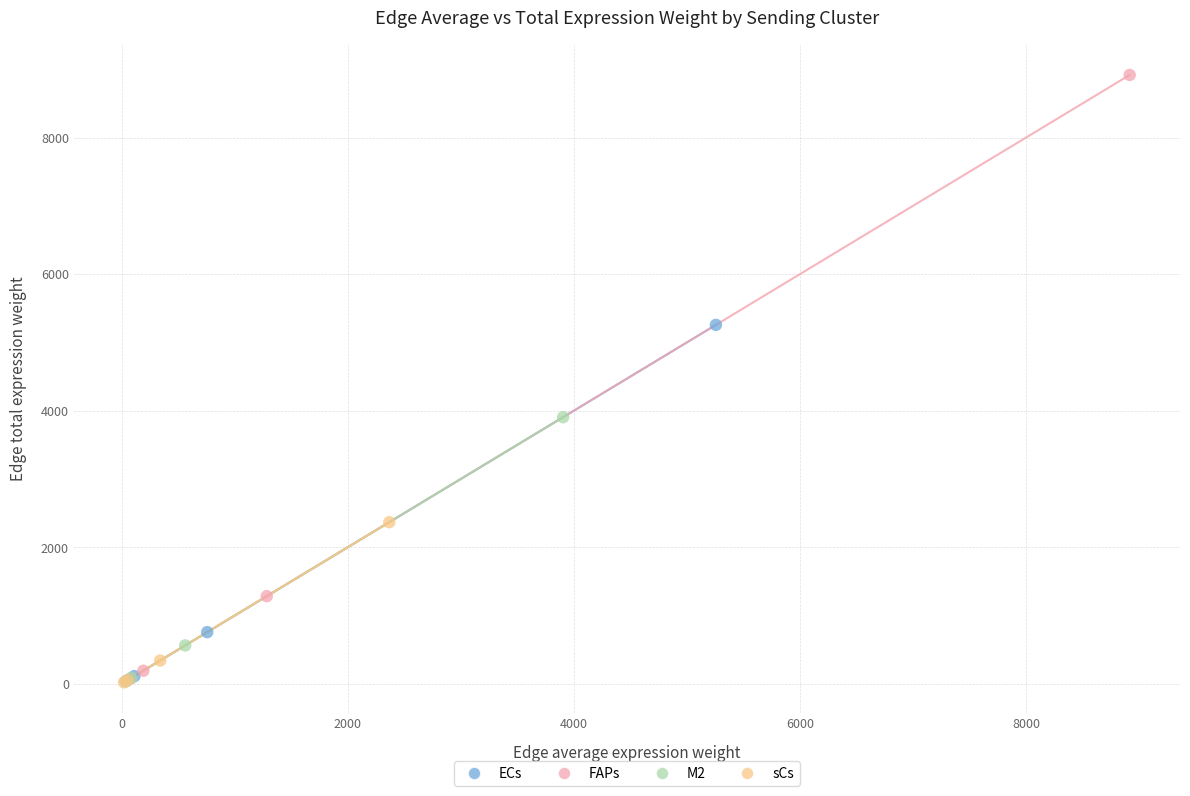

Which series has the largest Y range (max minus min)?

FAPs